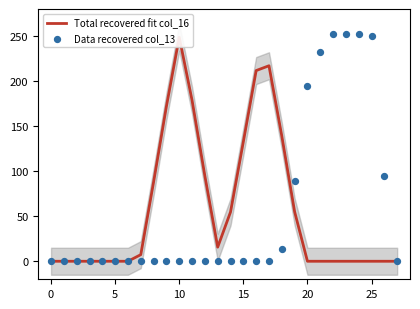

At which category is the sum across all series the highest?

22